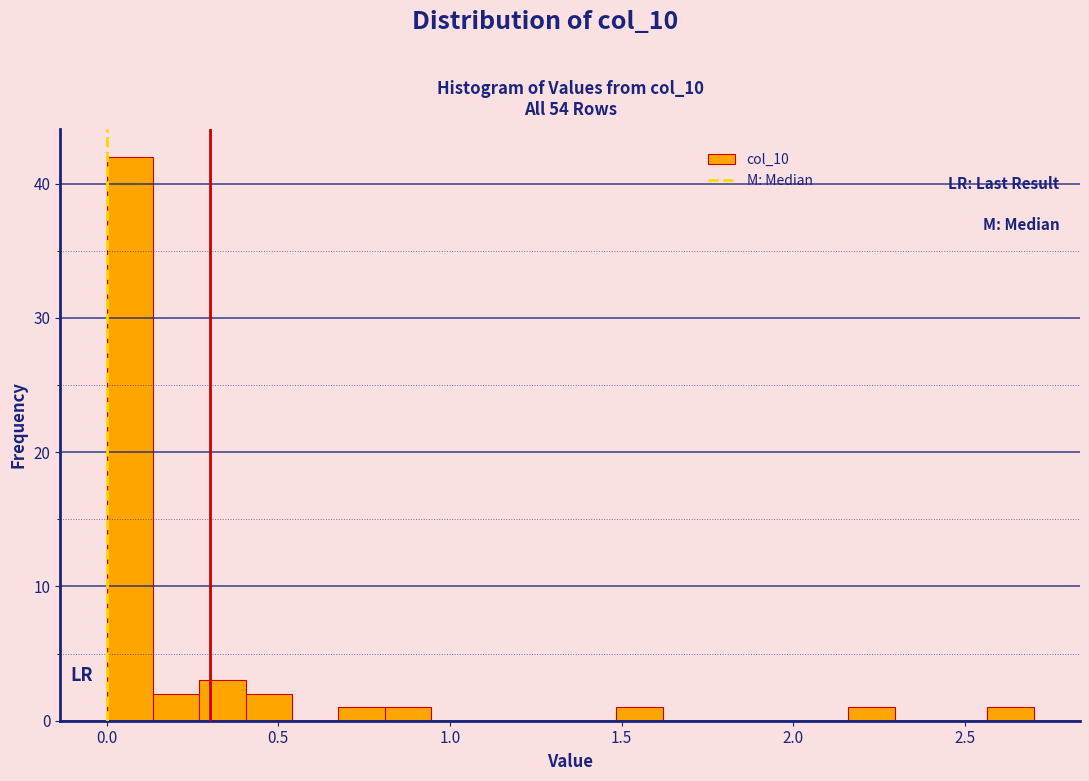

Around what value on the x-axis is the tallest bar? Give the approximate position of its centre, as read against the axis.

0.05